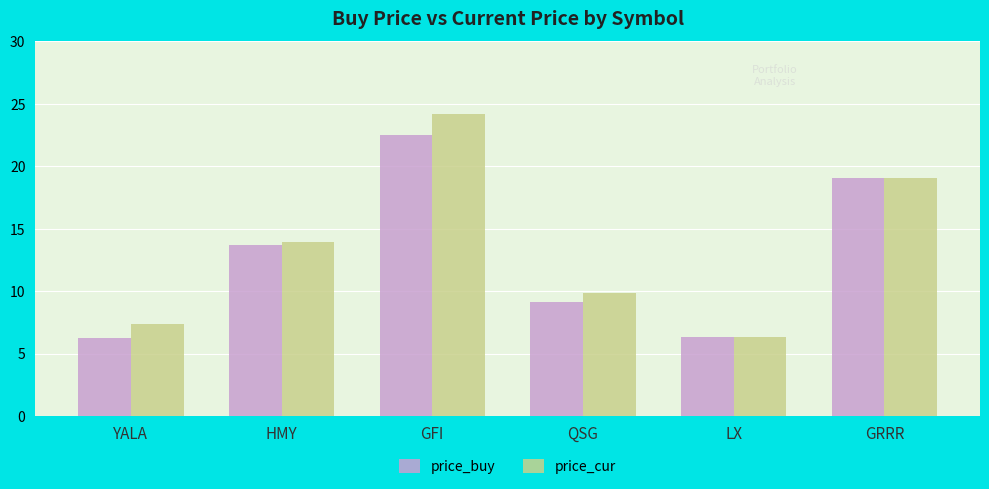

The price_buy series shows 9.6 at GFI. True or false?

False